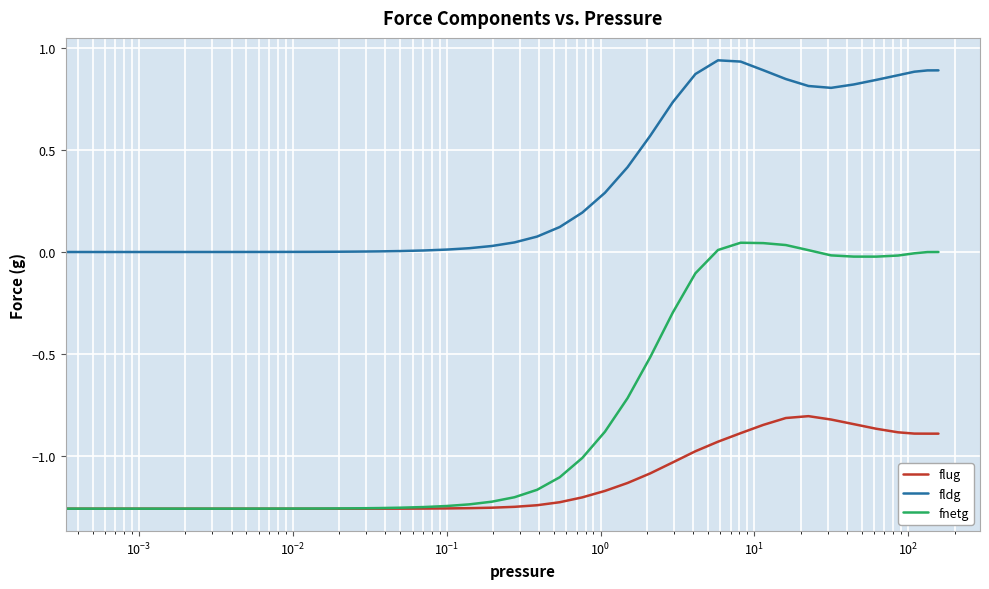

Rank the series by their average value, from lowest to highest.

flug, fnetg, fldg